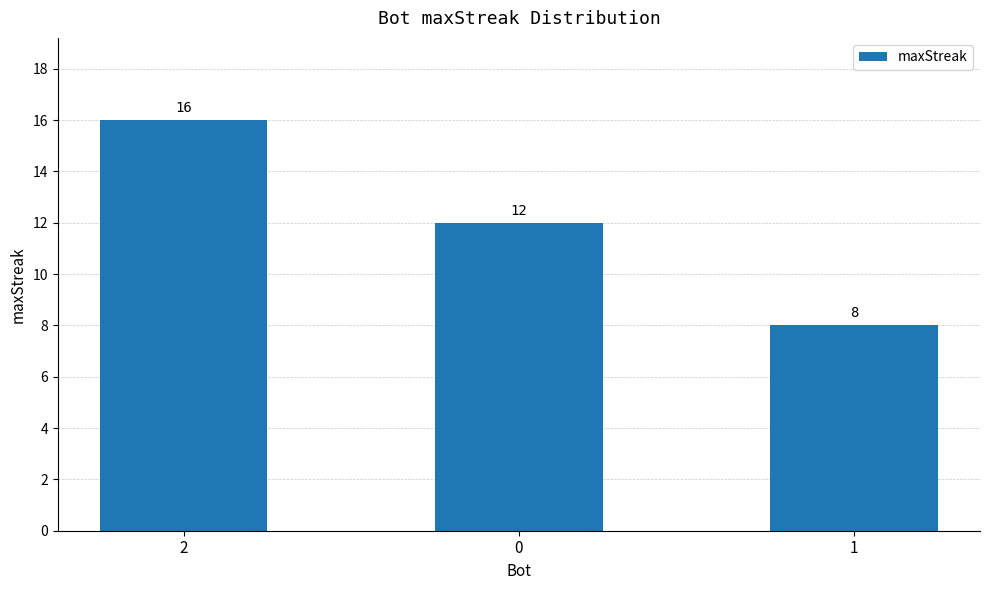

Which has a higher value, 2 or 1?

2